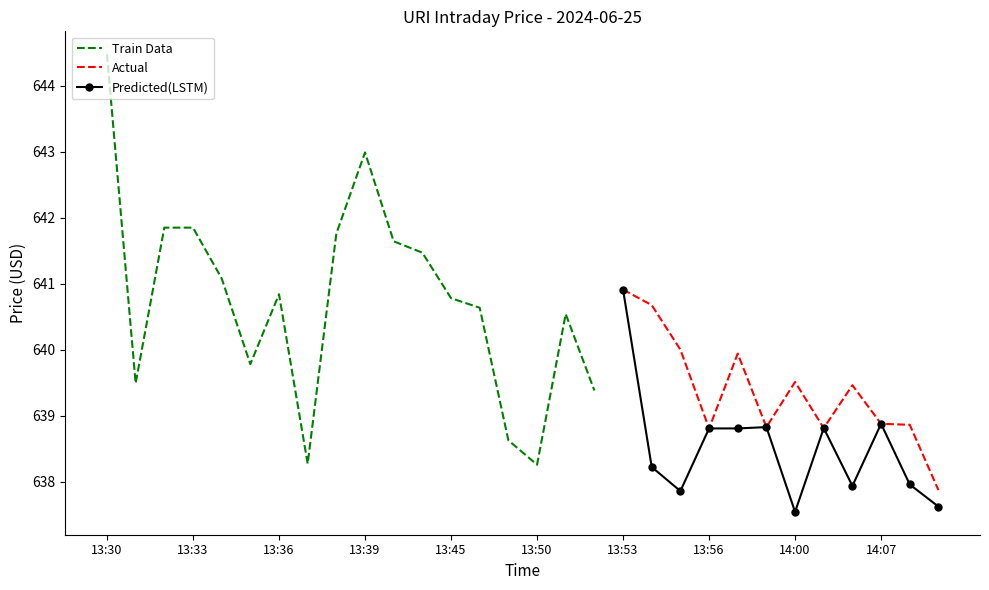

How many values in the close series exceed 639?

18